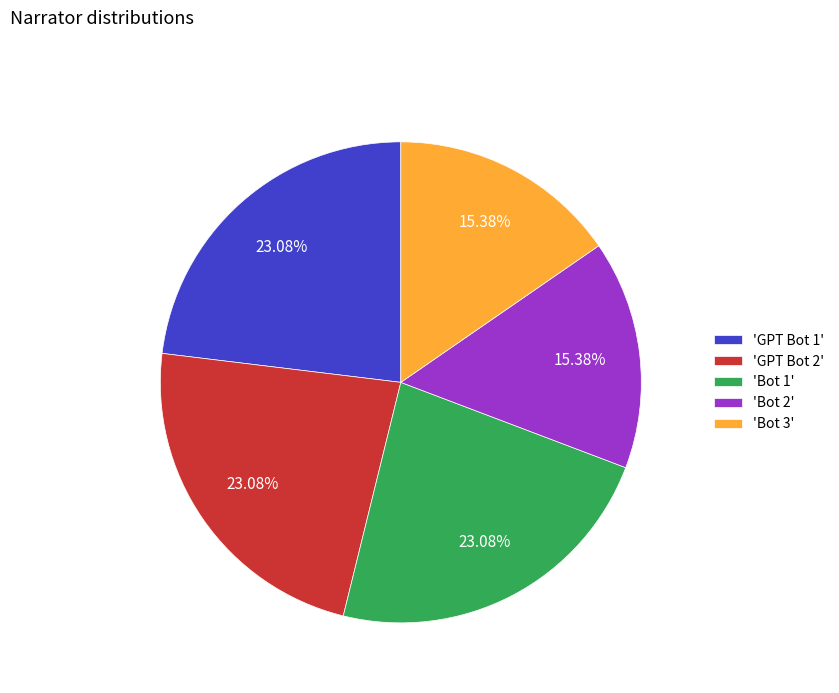

Is there any slice that represents more than half of the pie?

No